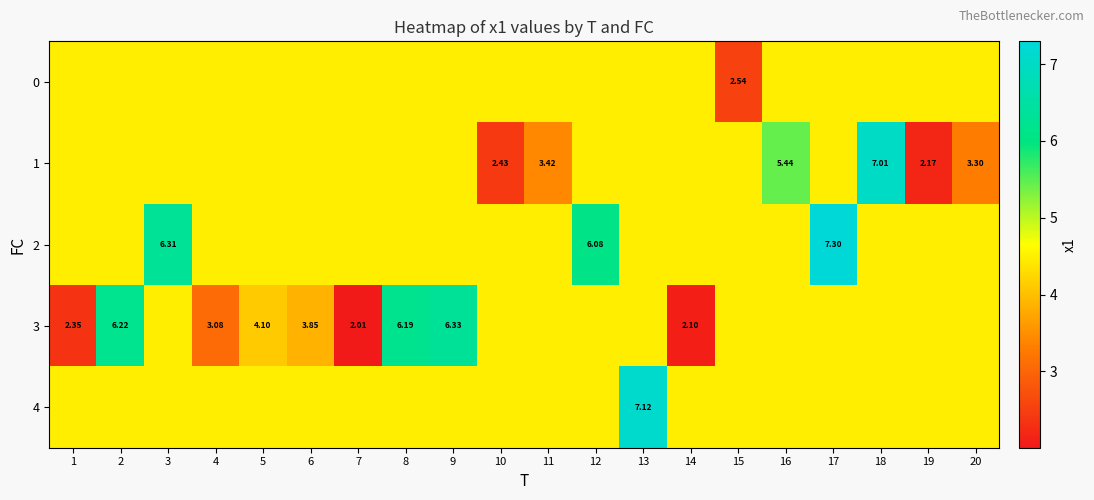

At which category does the chart reach its minimum across all series?

7